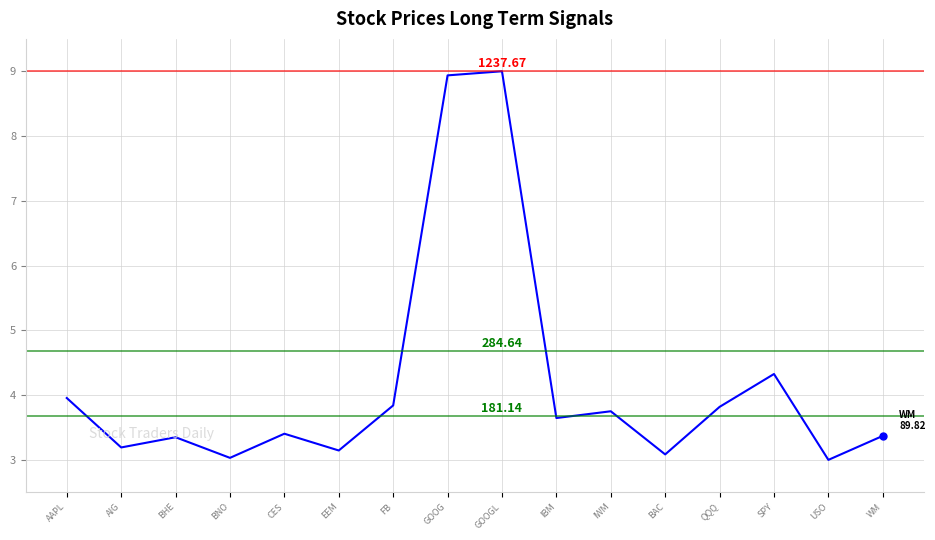

At which label is the value closest to 6?

SPY